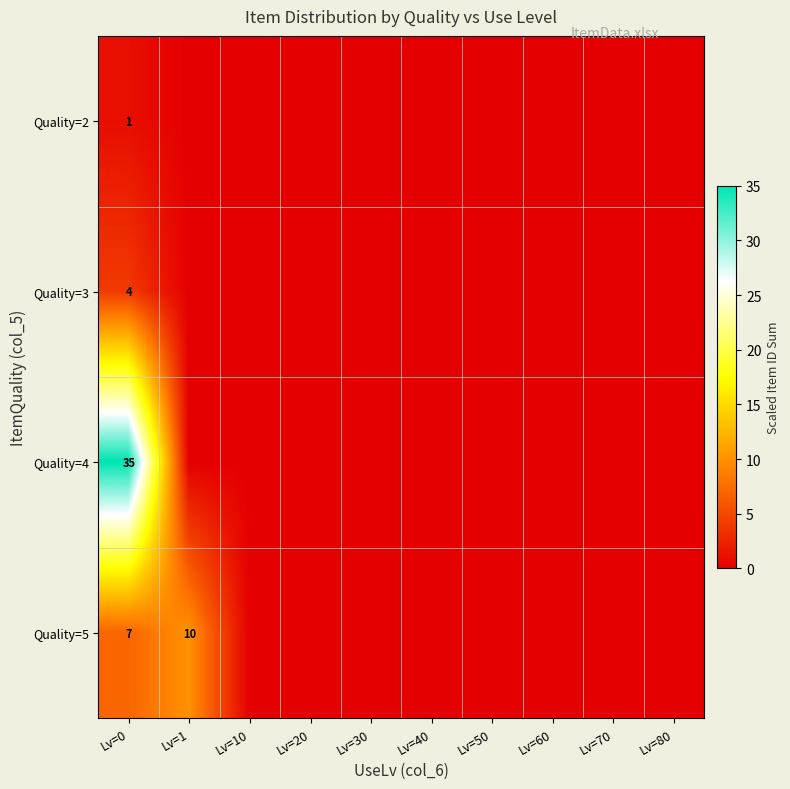

What is the difference between the highest and lowest values at Lv=0?

34